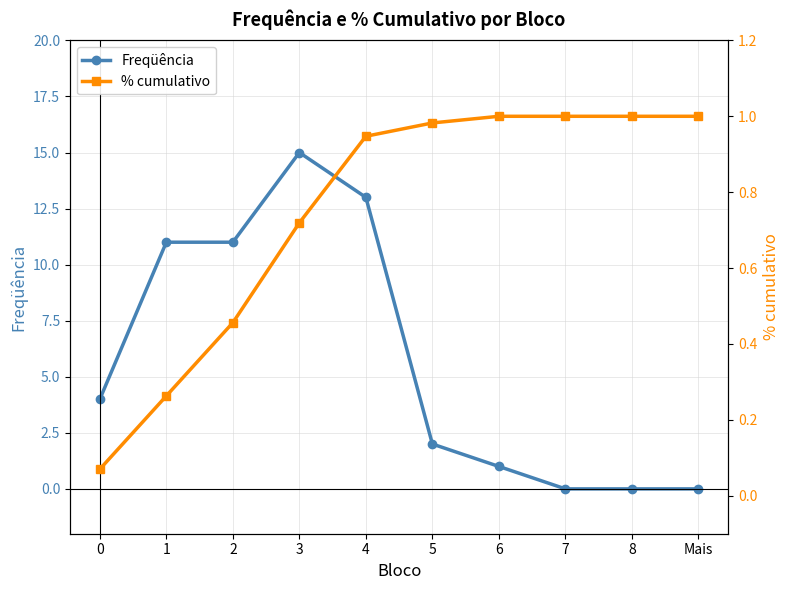

Which series has the largest total across all categories?

Freqüência